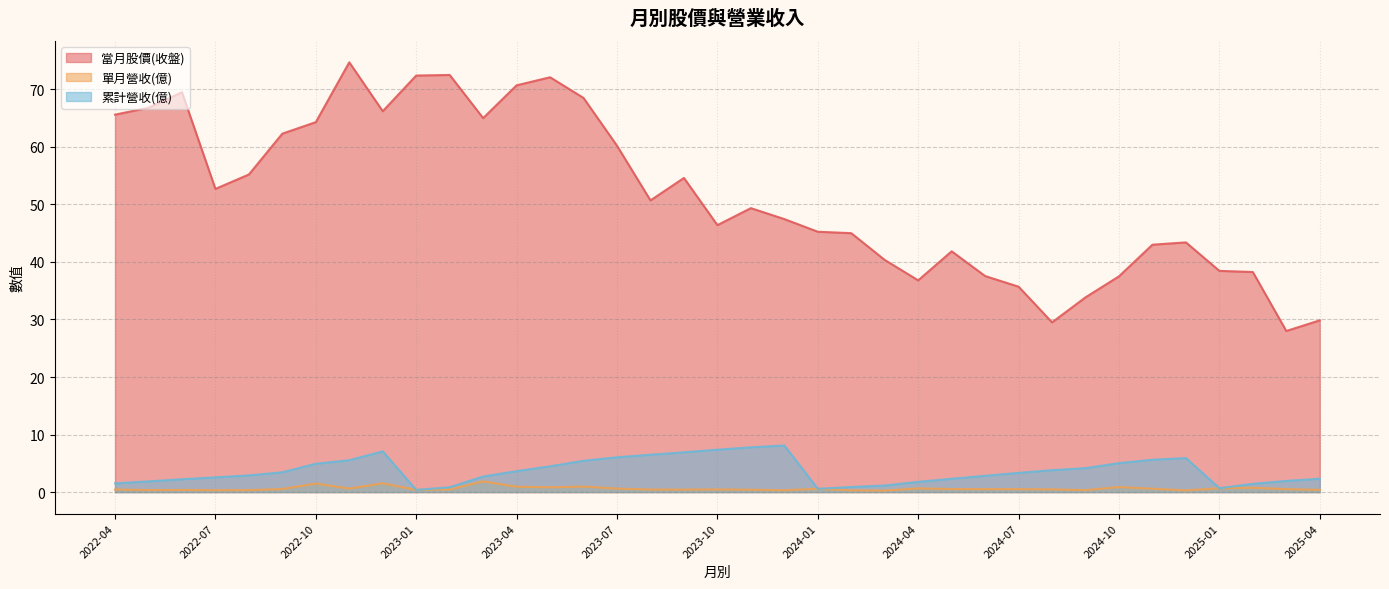

The value of 當月股價(收盤) at 2025-01 is 24.6. True or false?

False